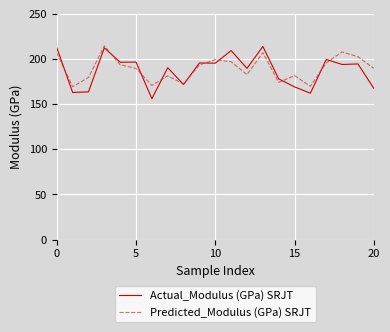

Which series has the largest range (max minus min)?

Actual_Modulus (GPa) SRJT